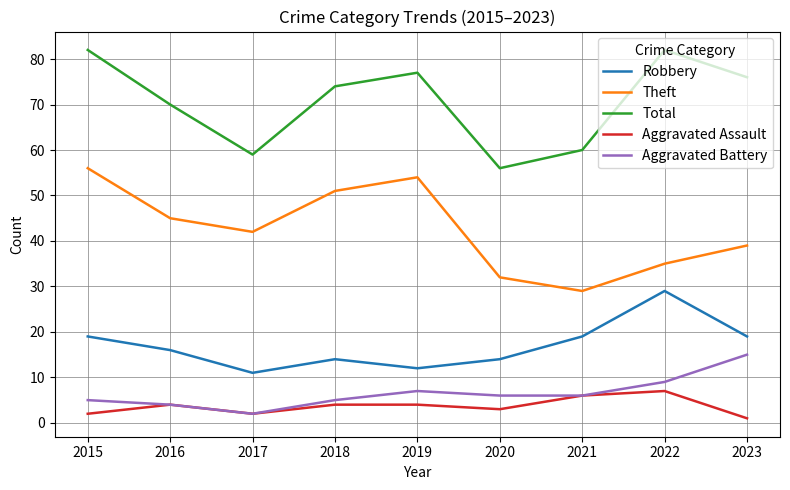

True or false: Aggravated Battery has a value of 4 at 2016.

True